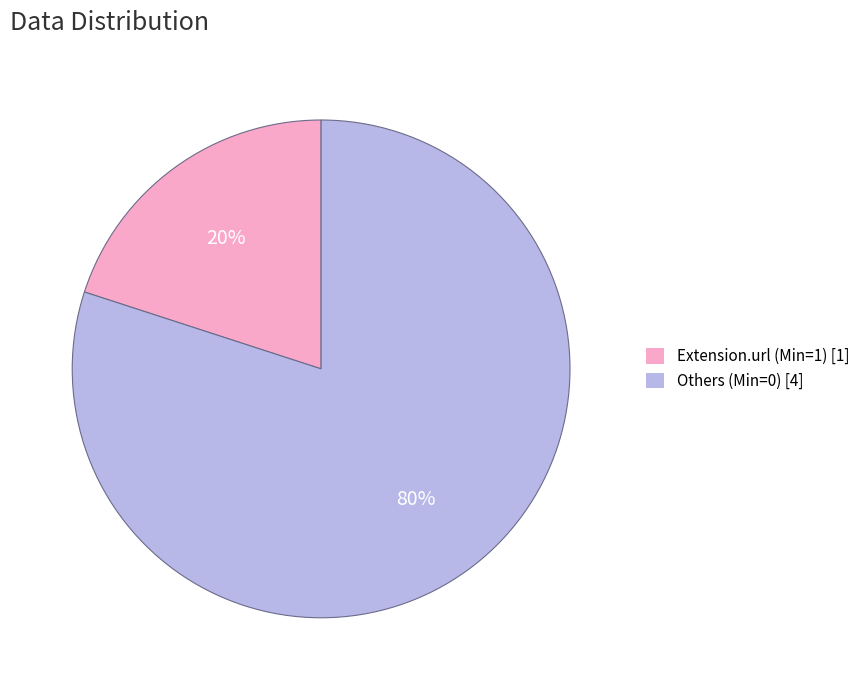

To the nearest percent, what is the combined percentage of Extension.url (Min=1) [1] and Others (Min=0) [4]?

100%